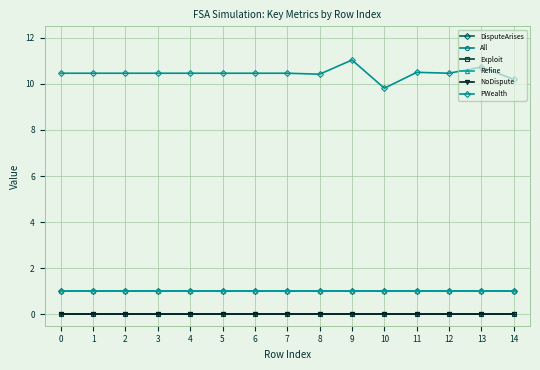

How many lines are shown in the chart?

6